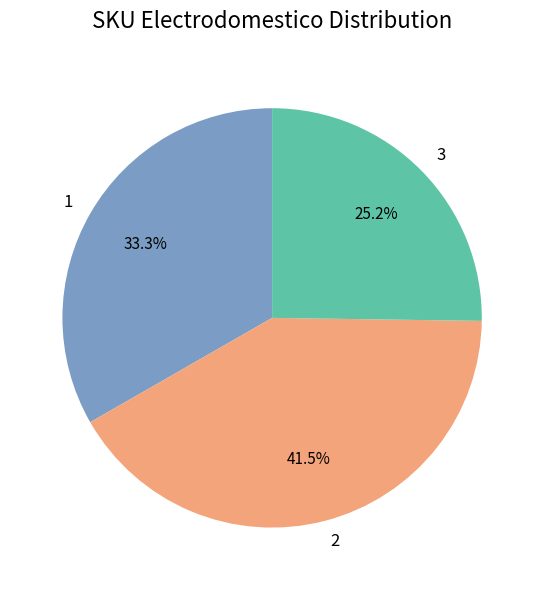

Count the number of slices in the pie.

3